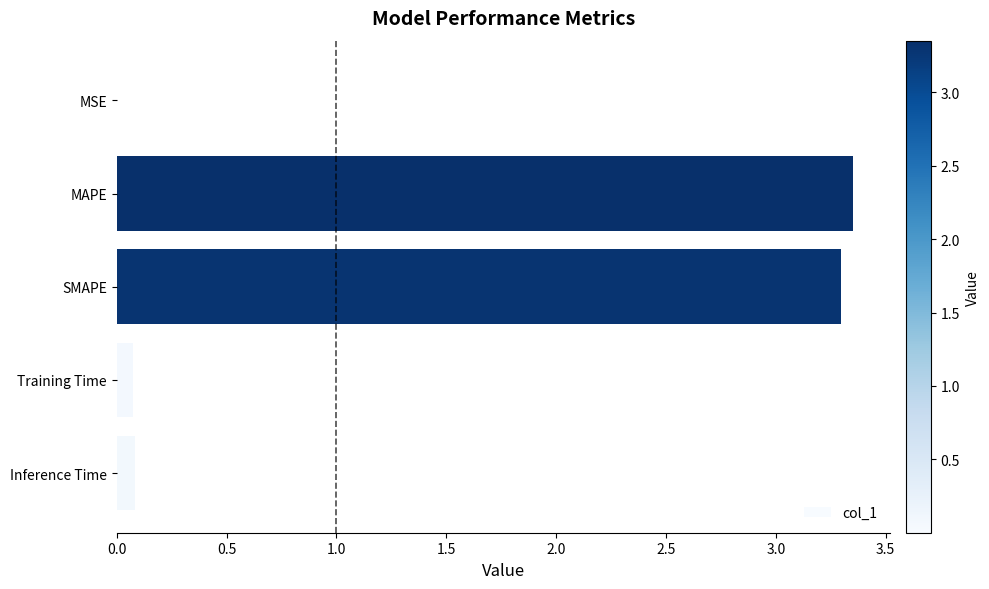

What is the sum of all values?

6.8